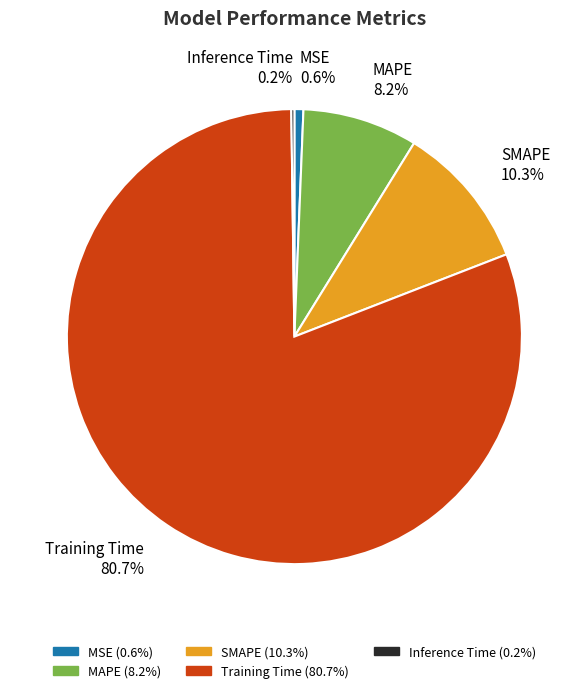

What percentage is the SMAPE slice, to the nearest percent?

10%